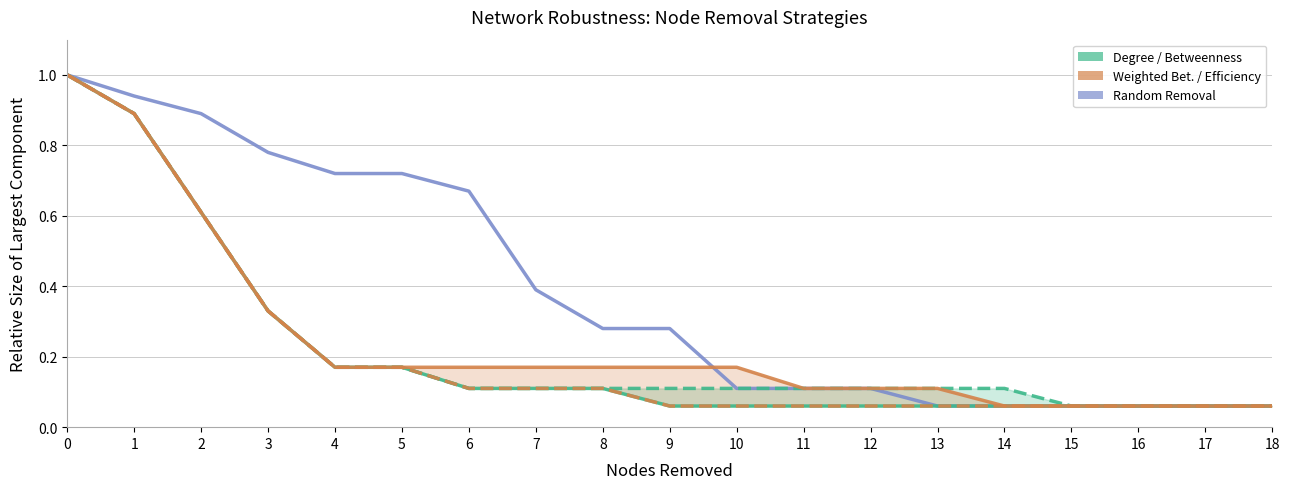

Is it true that Weighted Betweenness Removal % equals 0.9 at 1?

True